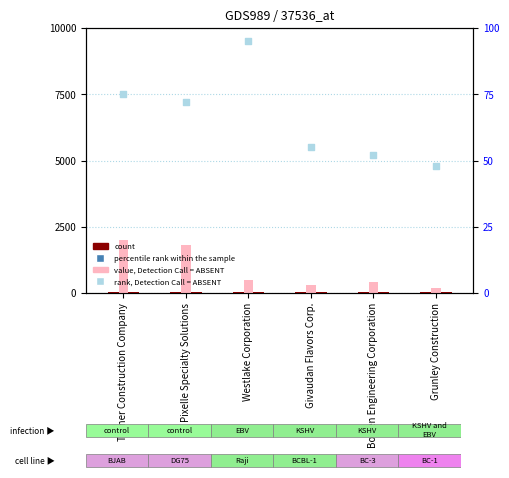

At how many categories does at least one series exceed 3064?

6